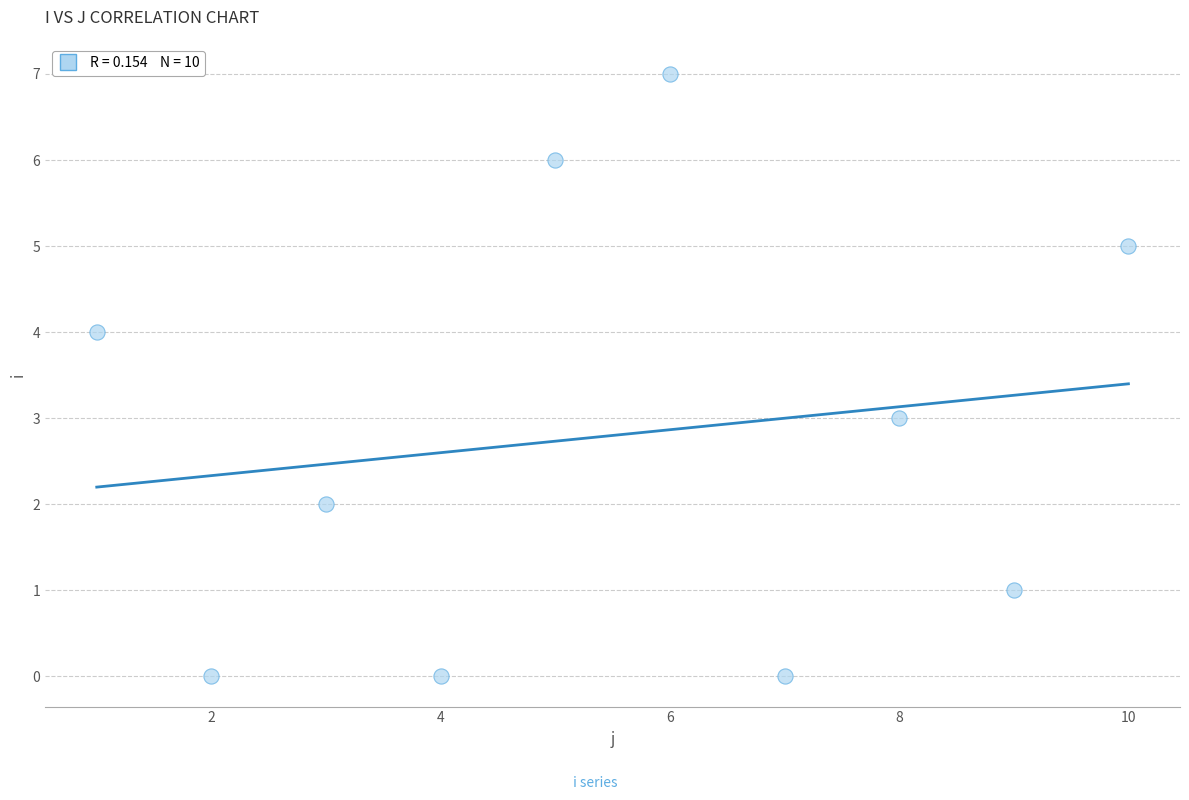

What is the average Y value?

3